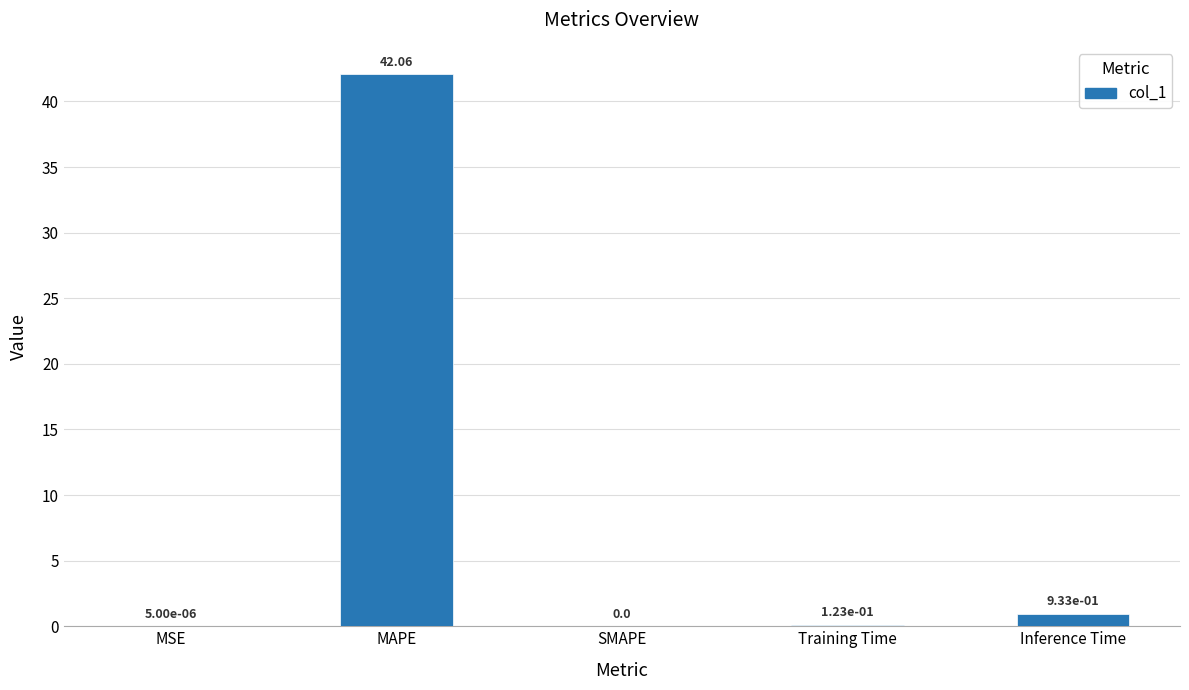

Is it true that the value at MAPE is 42.1?

True